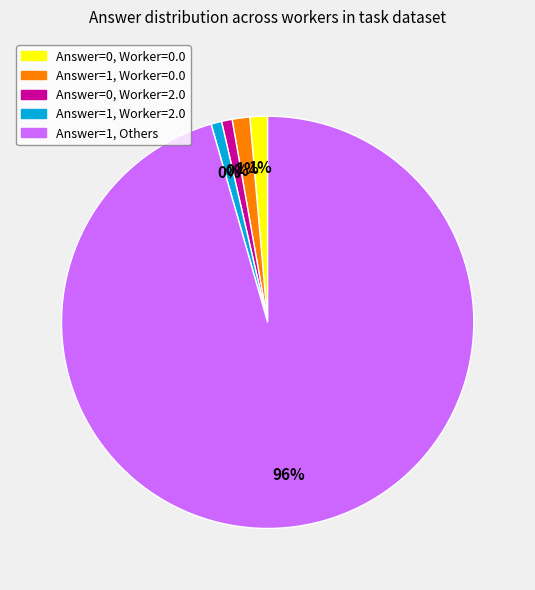

Count the number of slices in the pie.

2